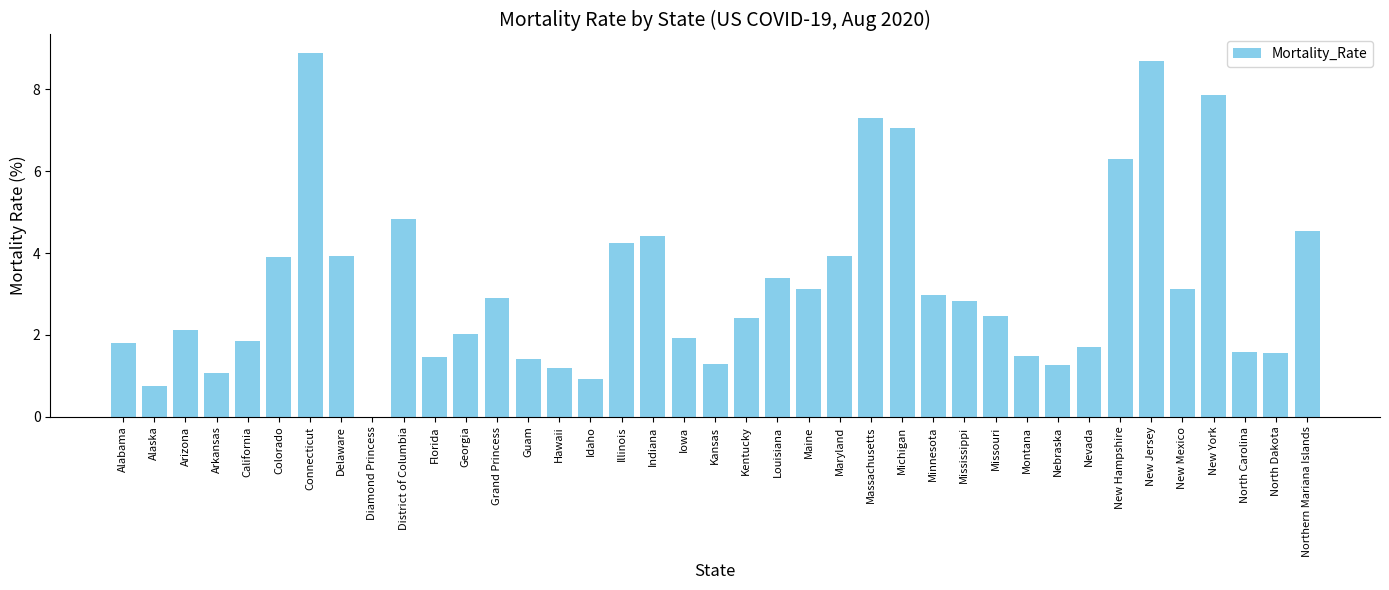

Reading left to right, transcribe all the data shown in this chart.

Alabama=1.8	Alaska=0.8	Arizona=2.1	Arkansas=1.1	California=1.8	Colorado=3.9	Connecticut=8.9	Delaware=3.9	Diamond Princess=0.0	District of Columbia=4.8	Florida=1.5	Georgia=2.0	Grand Princess=2.9	Guam=1.4	Hawaii=1.2	Idaho=0.9	Illinois=4.2	Indiana=4.4	Iowa=1.9	Kansas=1.3	Kentucky=2.4	Louisiana=3.4	Maine=3.1	Maryland=3.9	Massachusetts=7.3	Michigan=7.1	Minnesota=3.0	Mississippi=2.8	Missouri=2.5	Montana=1.5	Nebraska=1.3	Nevada=1.7	New Hampshire=6.3	New Jersey=8.7	New Mexico=3.1	New York=7.9	North Carolina=1.6	North Dakota=1.6	Northern Mariana Islands=4.5